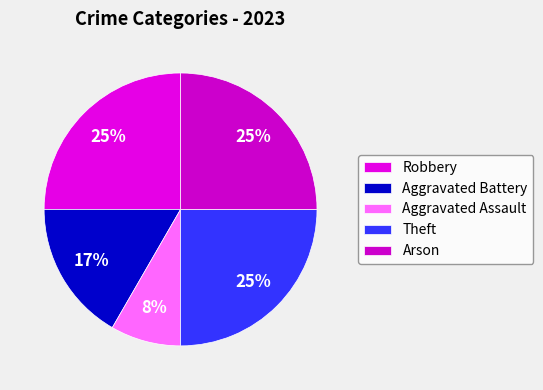

Is there a majority slice in this chart?

No